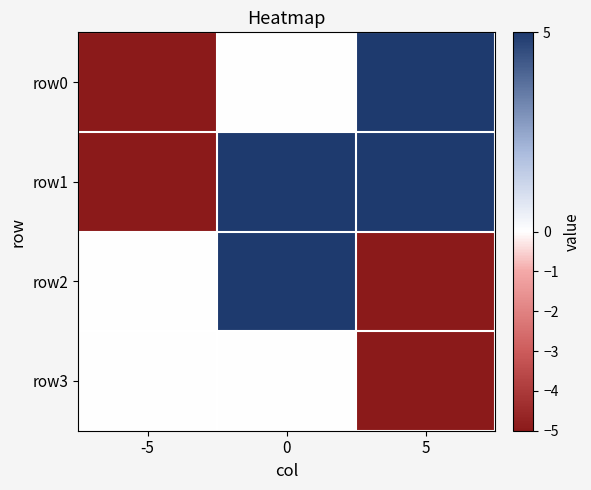

How many distinct data groups are displayed?

4